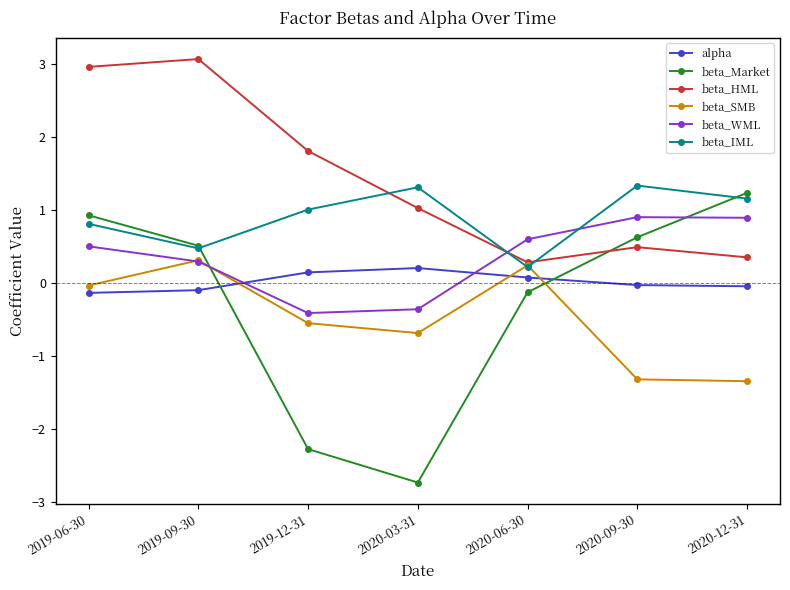

Which series changed the most between 2019-12-31 and 2020-06-30?

beta_Market